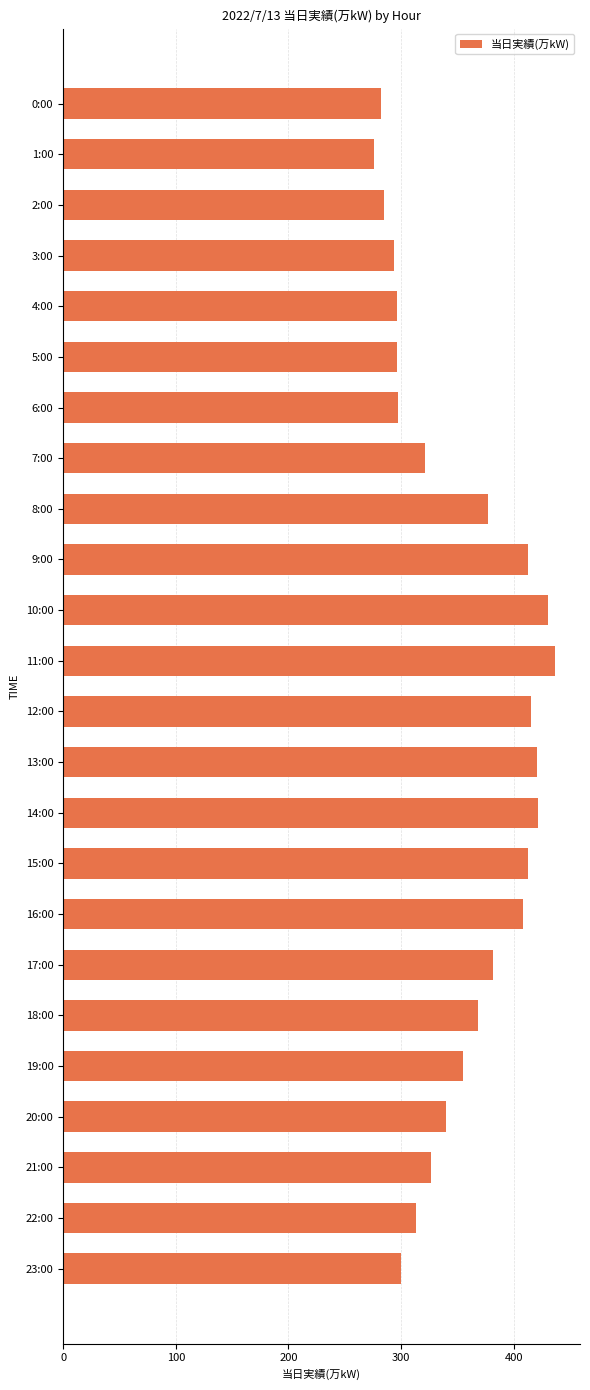

What is the change in value from 1:00 to 12:00?

+139